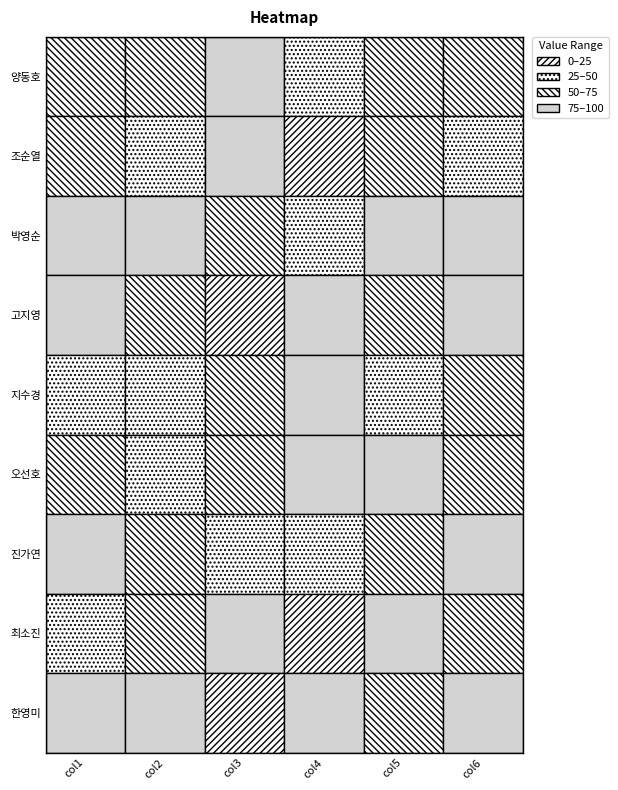

List the labels in order of 고지영 value, largest first.

0, 5, 3, 1, 4, 2